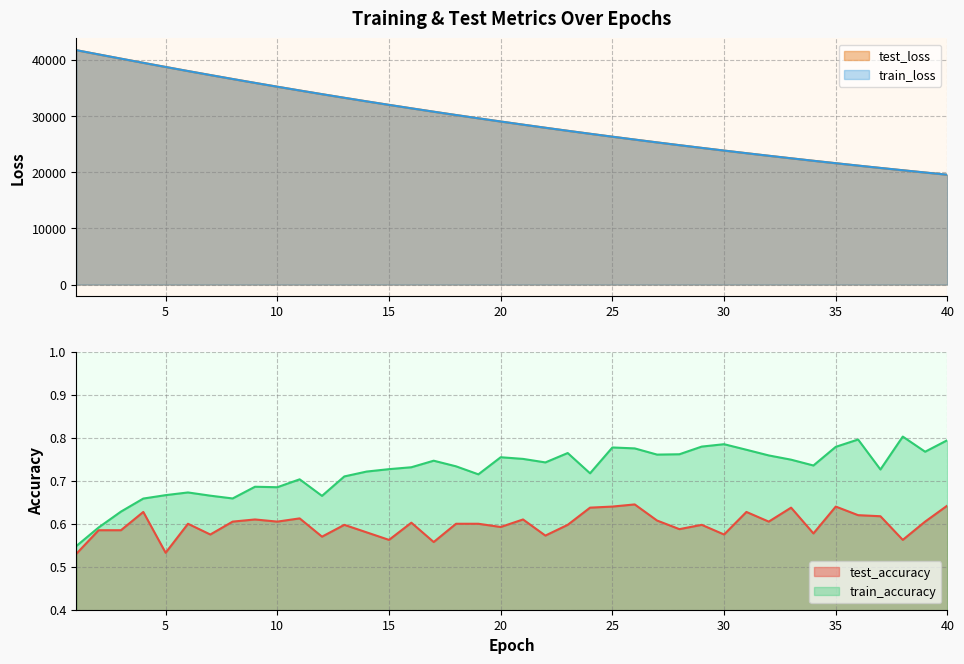

How many interior local peaks does the train_accuracy series have?

10